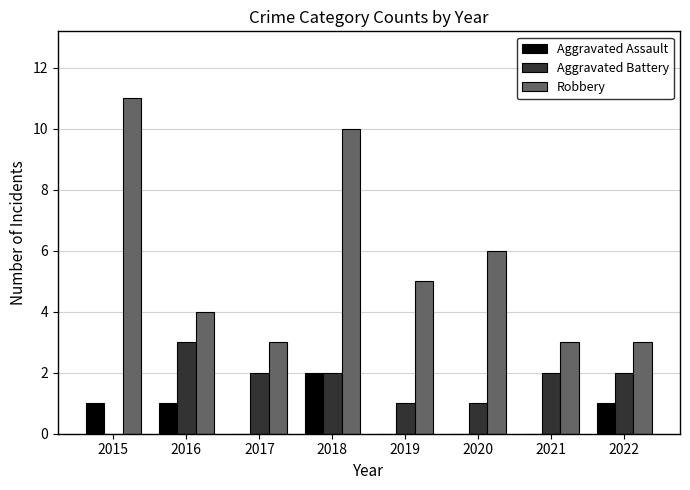

At which label does Robbery first exceed 5?

2015